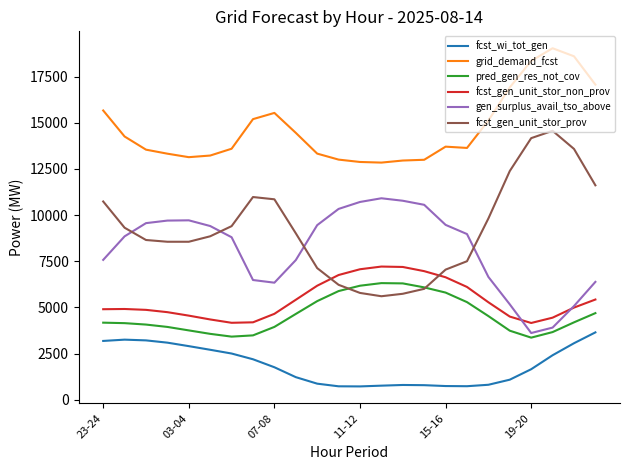

True or false: grid_demand_fcst and fcst_wi_tot_gen cross at least once.

False